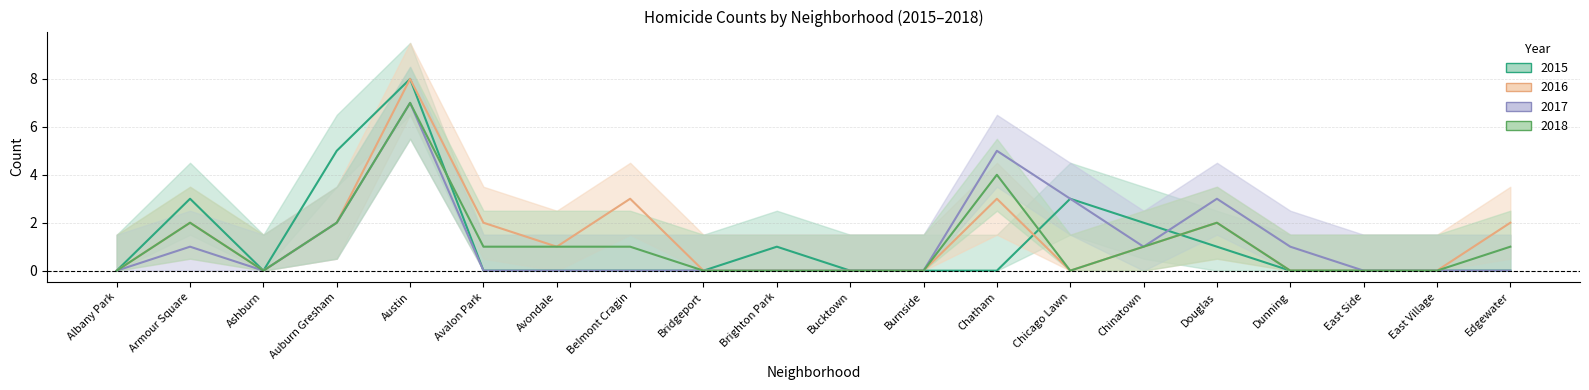

At Bucktown, list the series in order from smallest to largest.

2015, 2016, 2017, 2018